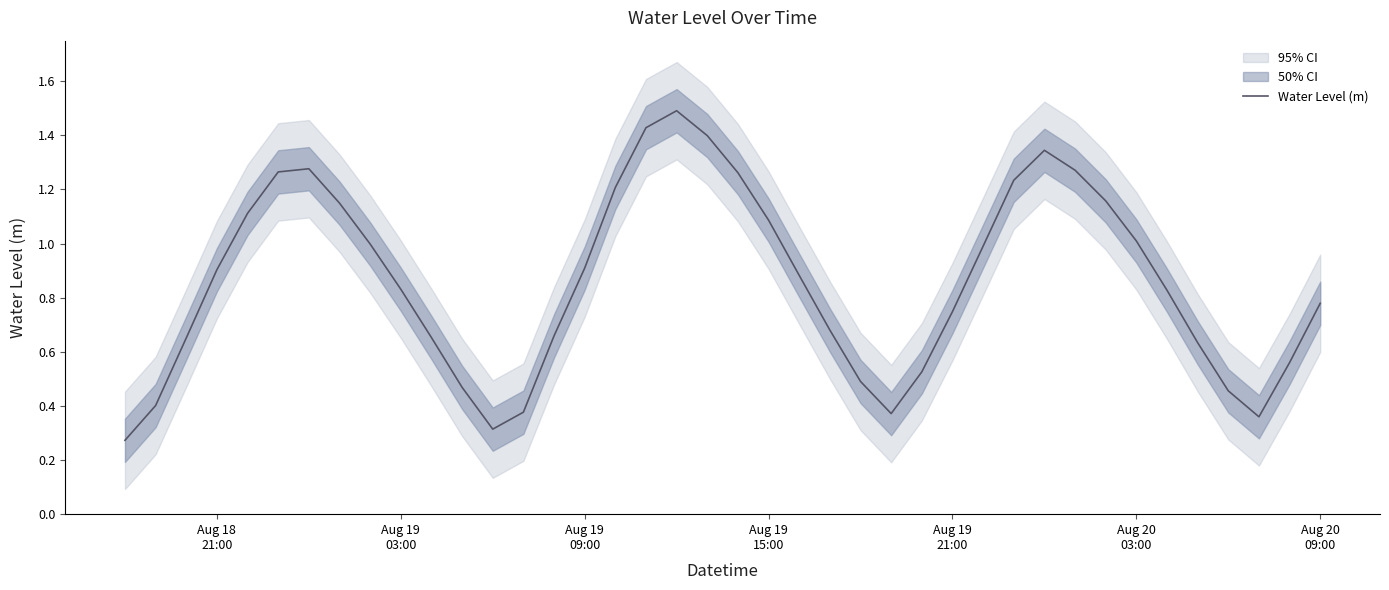

How many categories are shown in the chart?

40